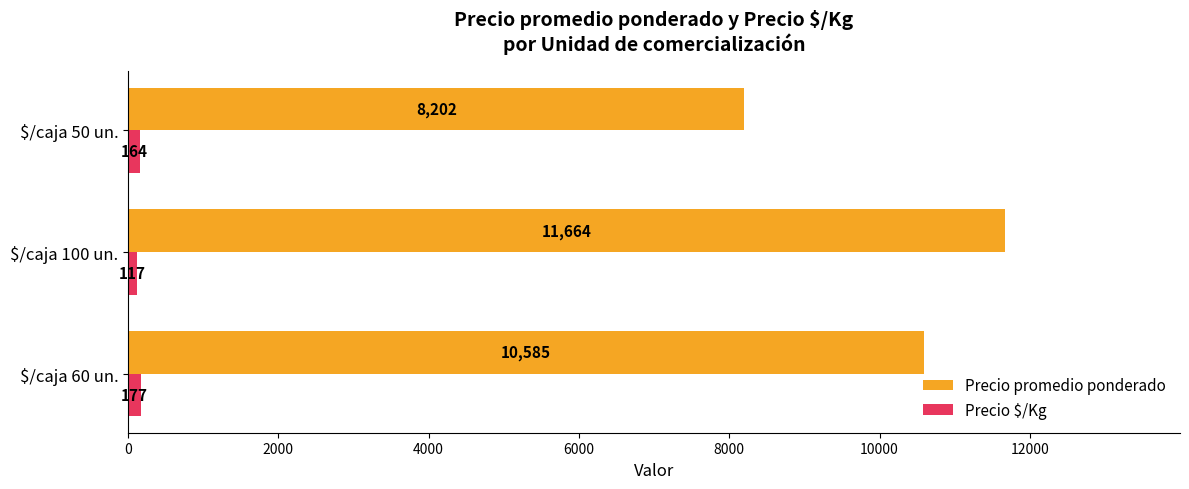

At which label is Precio $/Kg closest to 147?

$/caja 50 un.